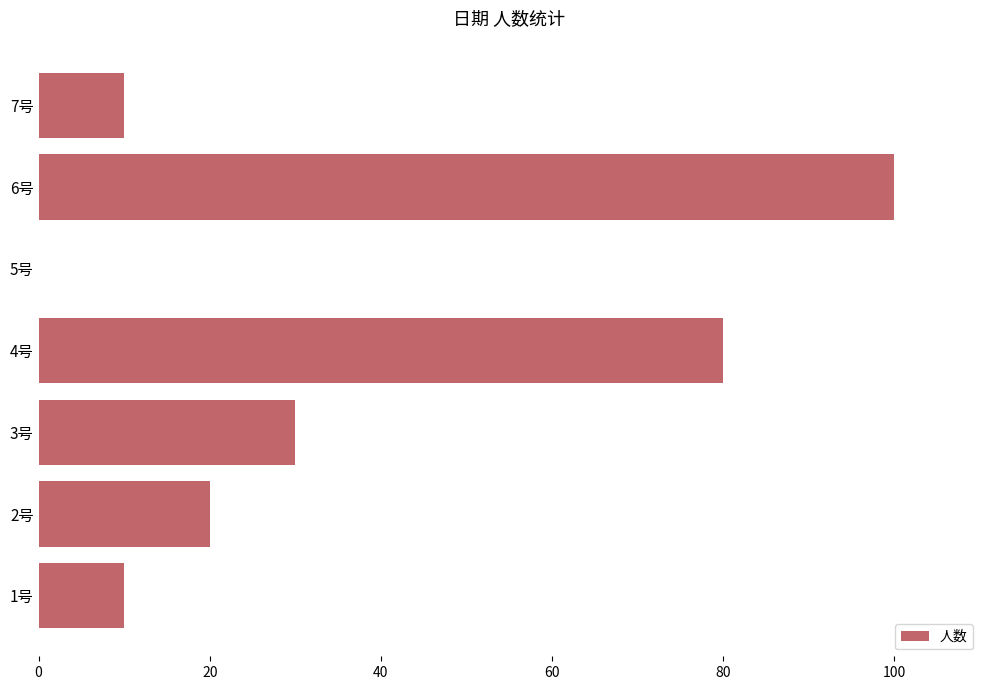

What is the maximum value shown in the chart?

100